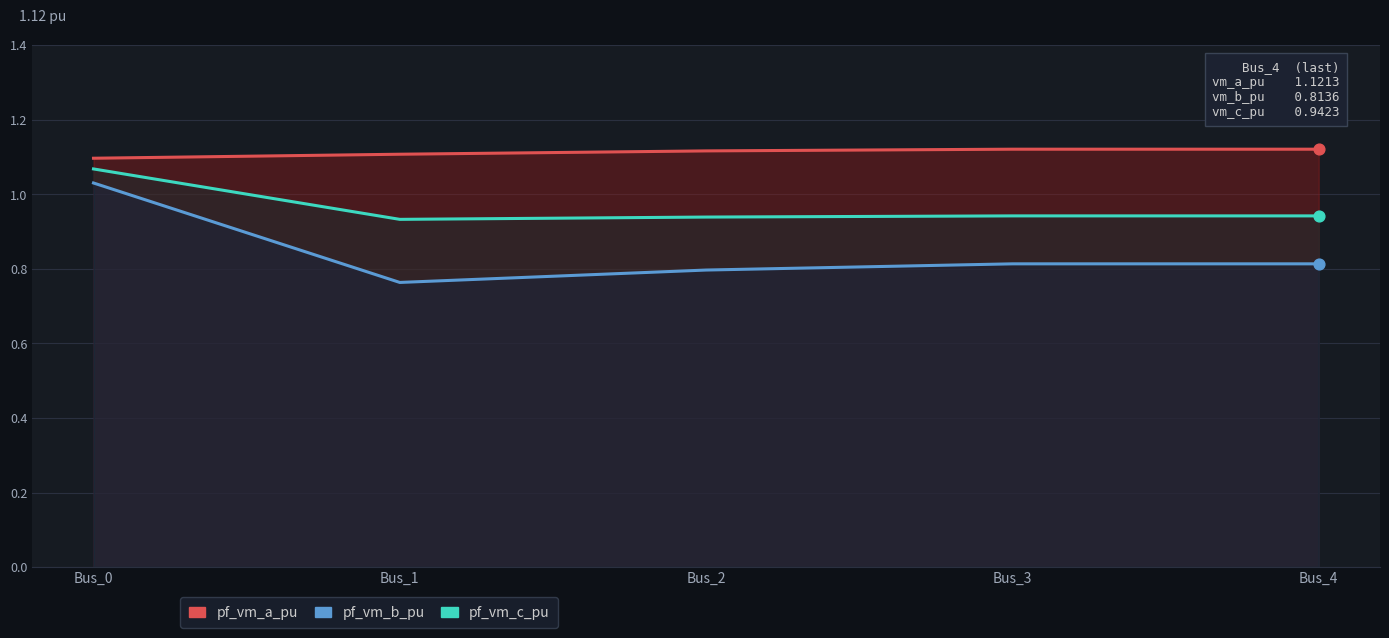

What are all the series names shown in the legend?

pf_vm_a_pu, pf_vm_b_pu, pf_vm_c_pu